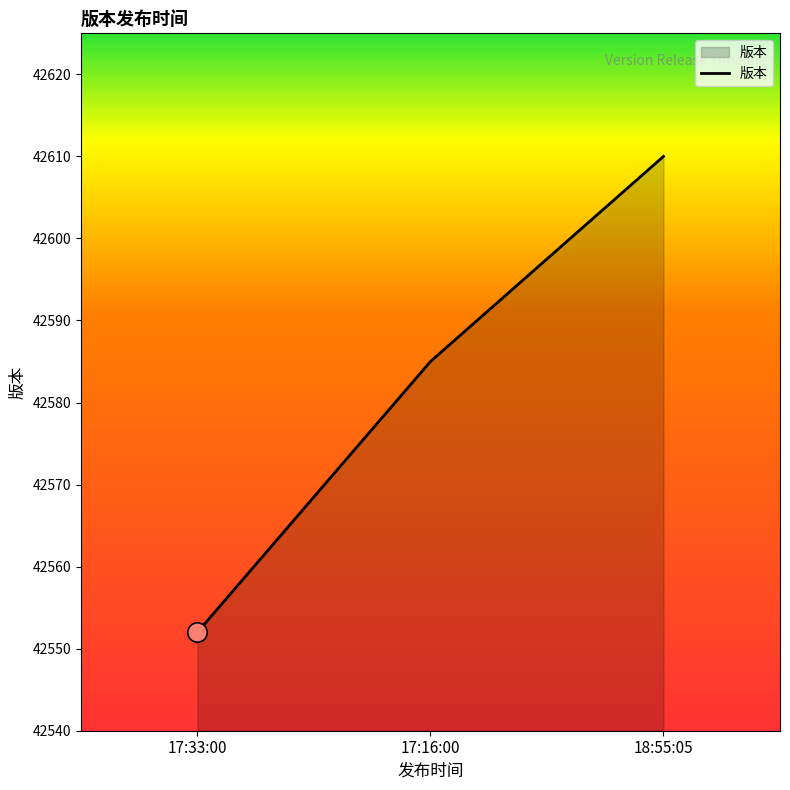

Is it true that the value at 17:16:00 is 15635?

False